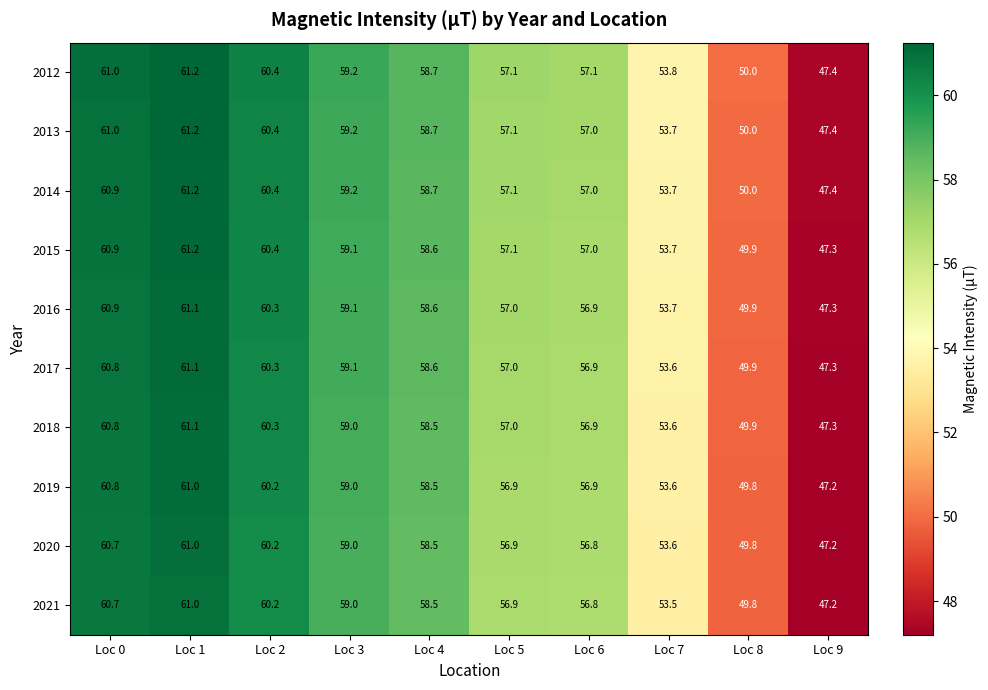

List the labels in order of 2013 value, largest first.

Loc 1, Loc 0, Loc 2, Loc 3, Loc 4, Loc 5, Loc 6, Loc 7, Loc 8, Loc 9